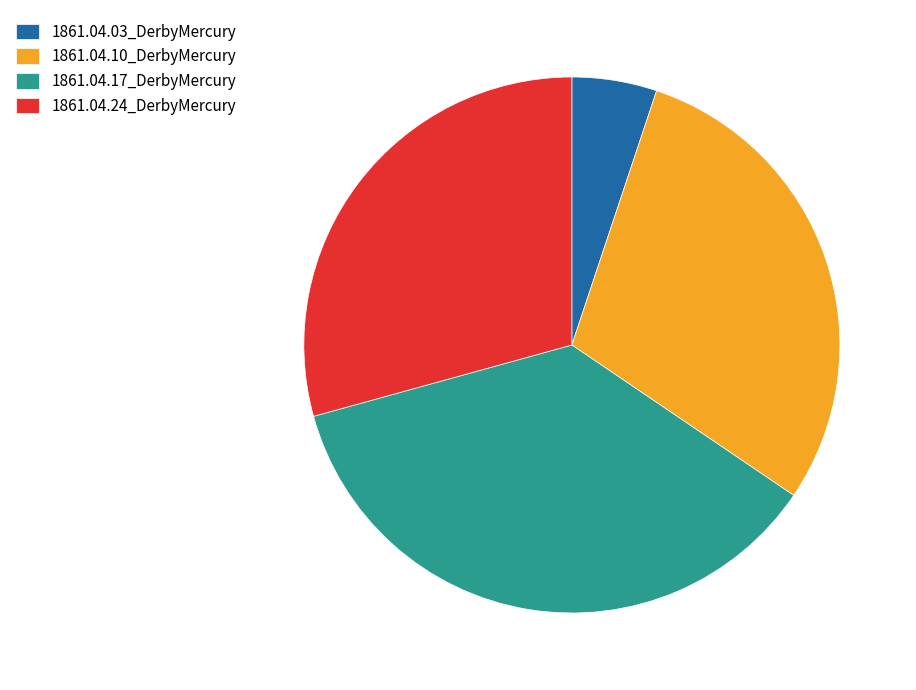

Which category has the biggest portion of the pie?

1861.04.17_DerbyMercury